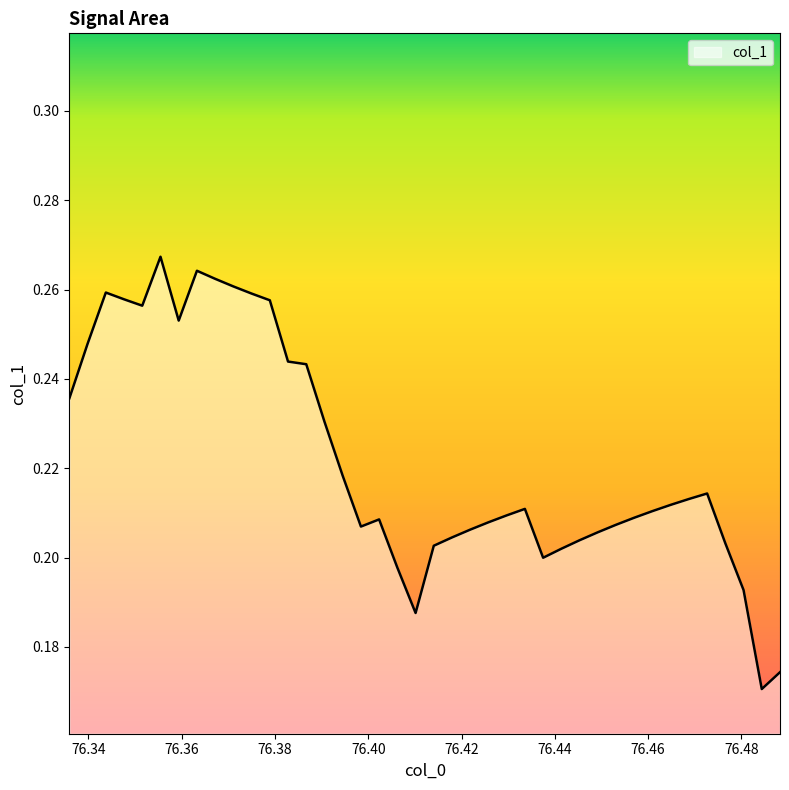

How many lines are shown in the chart?

1